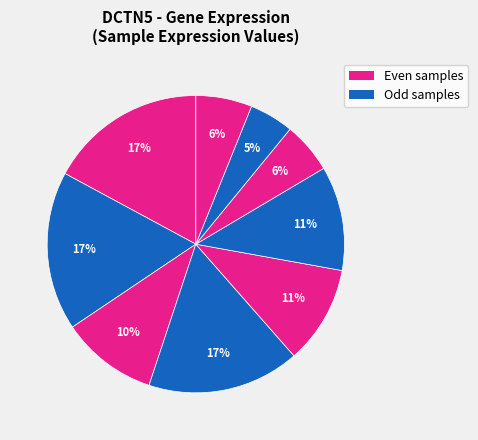

Count the number of slices in the pie.

9